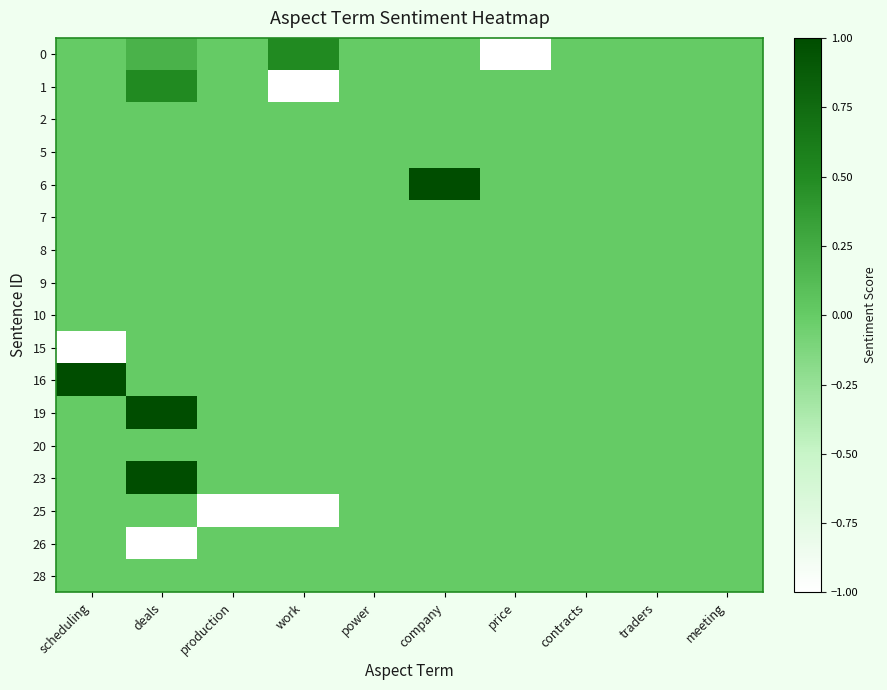

Rank the series at production from highest to lowest value.

0, 1, 2, 5, 6, 7, 8, 9, 10, 15, 16, 19, 20, 23, 26, 28, 25